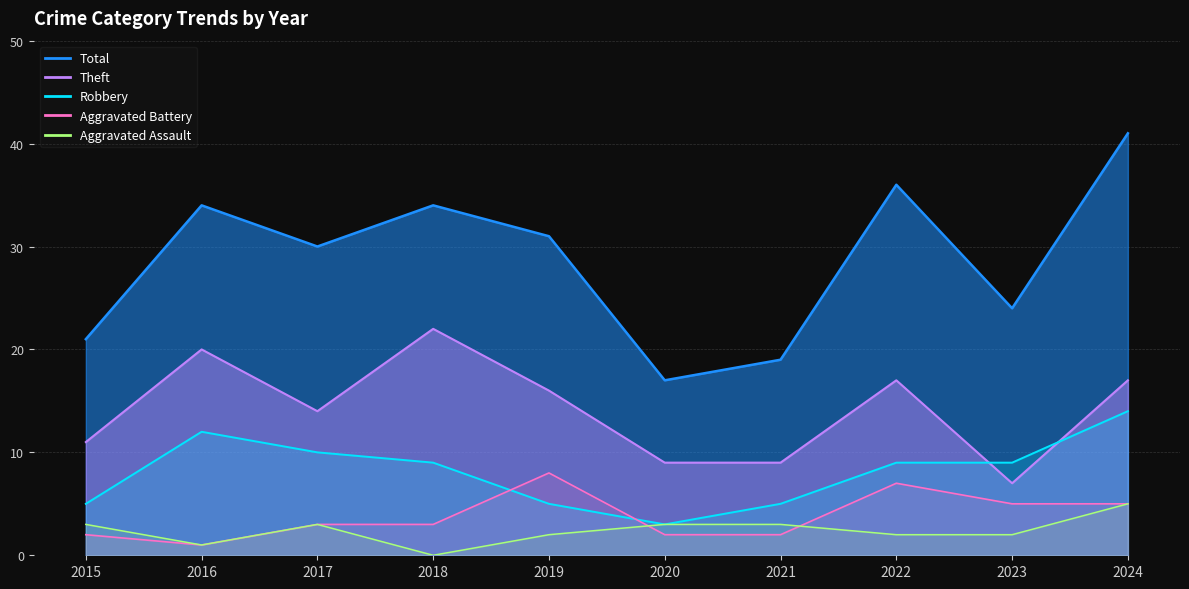

Which category has the lowest value across all series?

2018